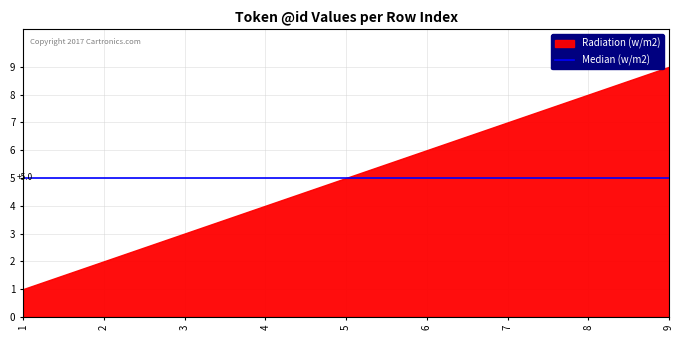

What is the difference between the maximum and second lowest values?

7